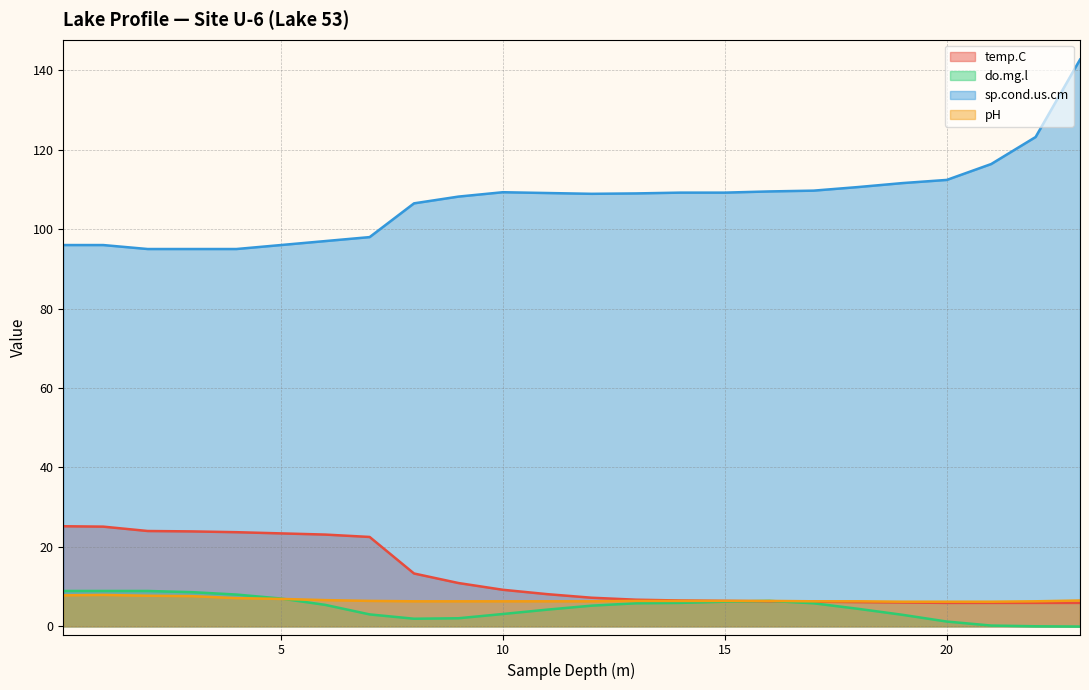

The temp.C series shows 8.1 at 11. True or false?

True